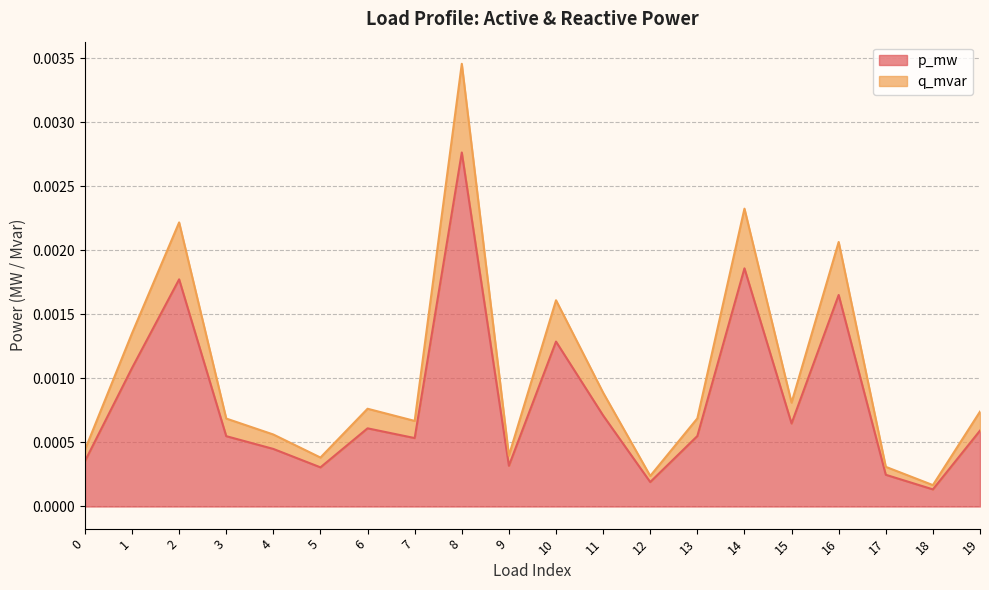

At which label is p_mw closest to 0?

18